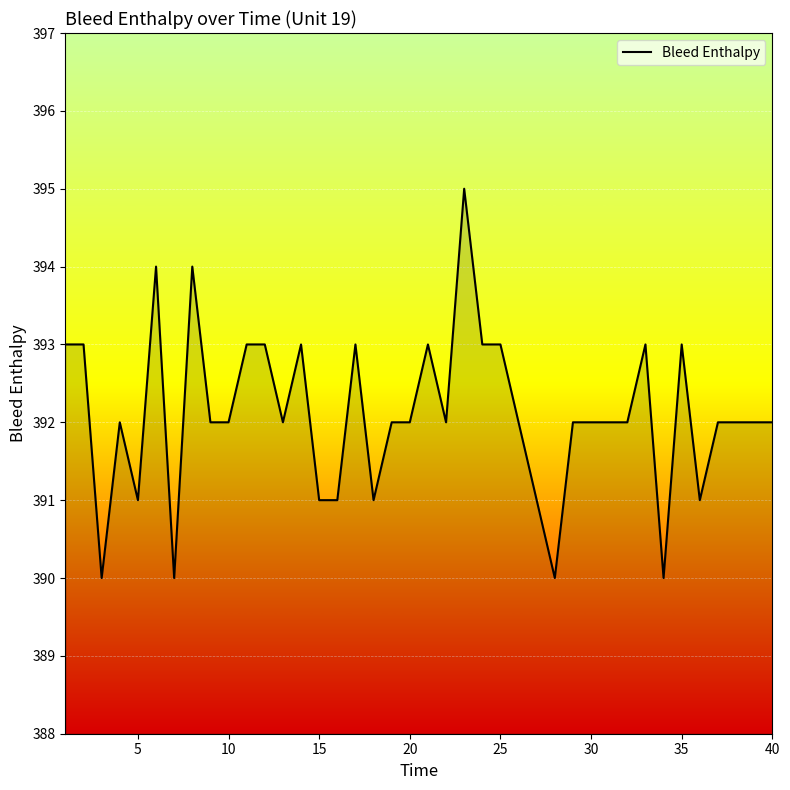

What is the difference between the maximum and minimum values?

5